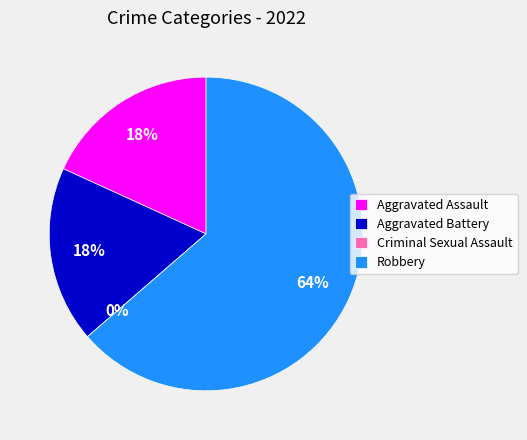

To the nearest percent, what percentage of the pie is Aggravated Battery?

18%